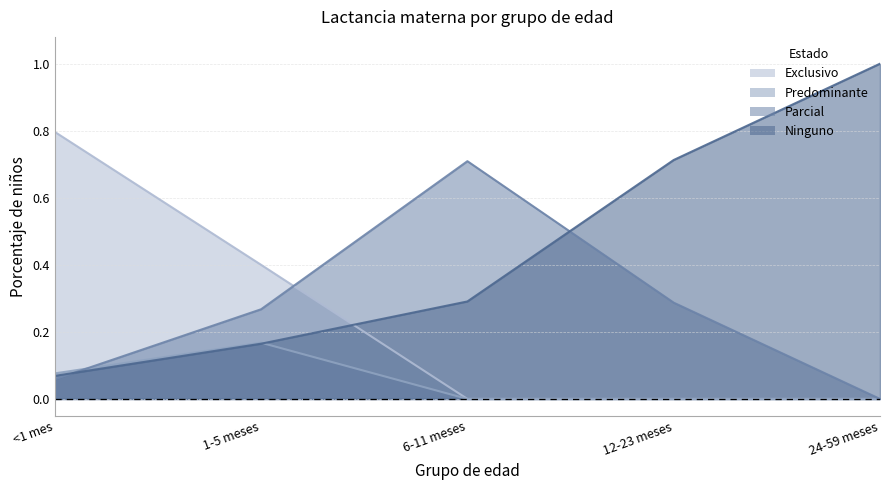

True or false: Ninguno has a value of 1.5 at 24-59 meses.

False